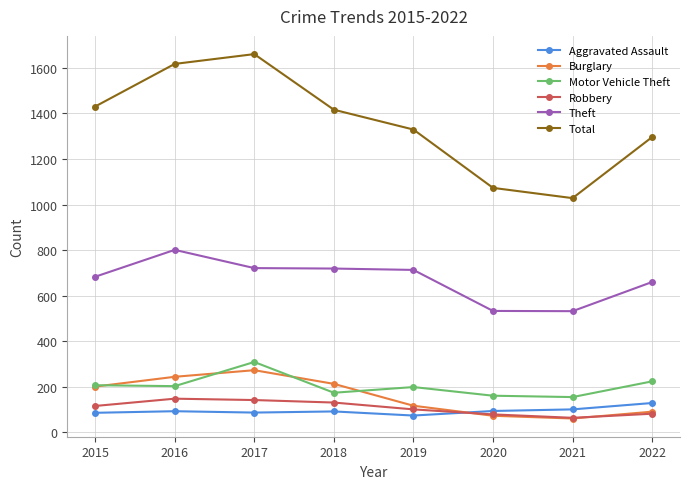

Read the Aggravated Assault value at 2019, to the nearest 10.

70